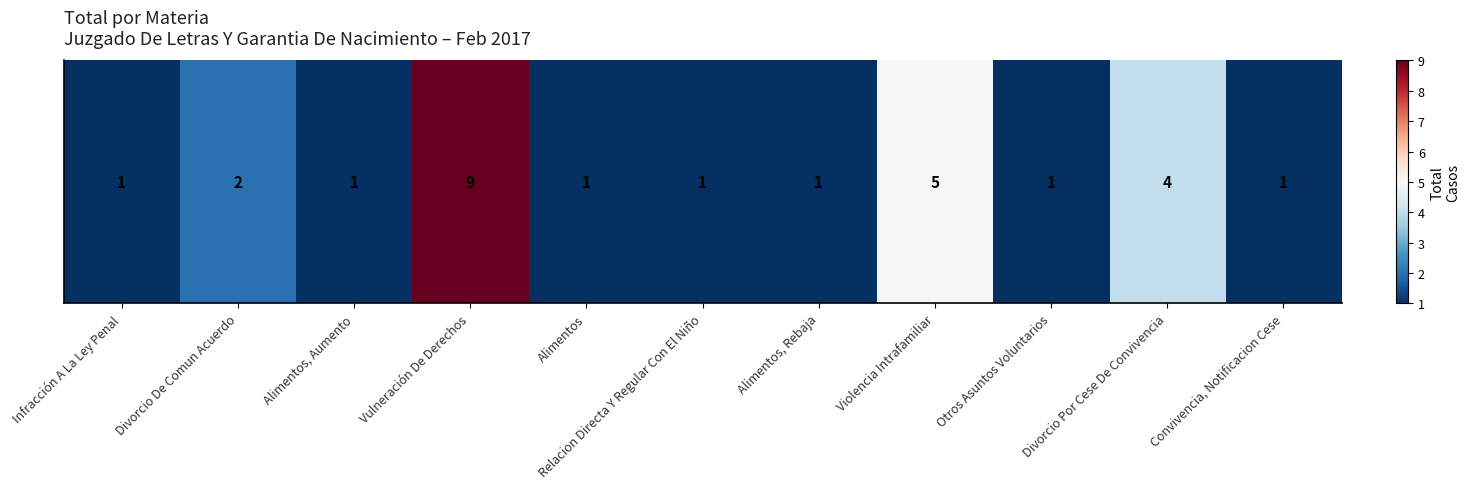

List the labels in order of value, smallest first.

Infracción A La Ley Penal, Alimentos, Aumento, Alimentos, Relacion Directa Y Regular Con El Niño, Alimentos, Rebaja, Otros Asuntos Voluntarios, Convivencia, Notificacion Cese, Divorcio De Comun Acuerdo, Divorcio Por Cese De Convivencia, Violencia Intrafamiliar, Vulneración De Derechos